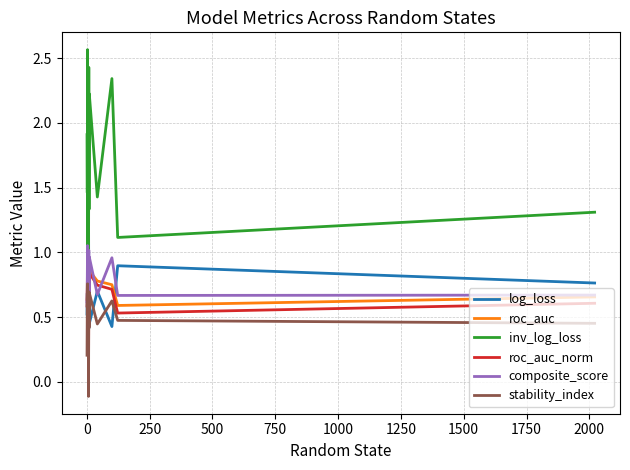

True or false: inv_log_loss and stability_index cross at least once.

False